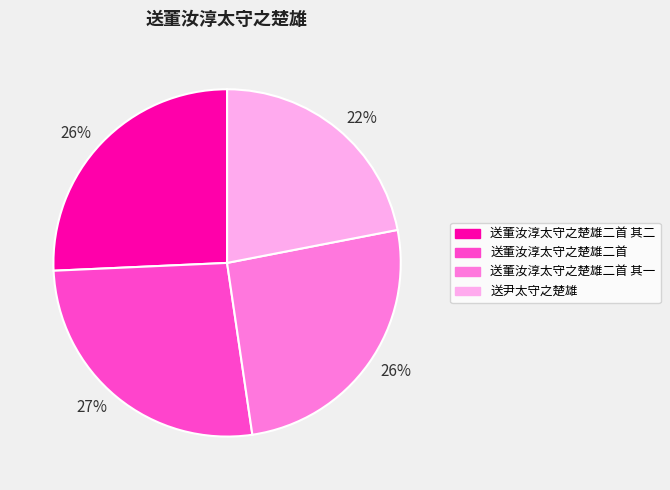

How many segments does this pie chart have?

4